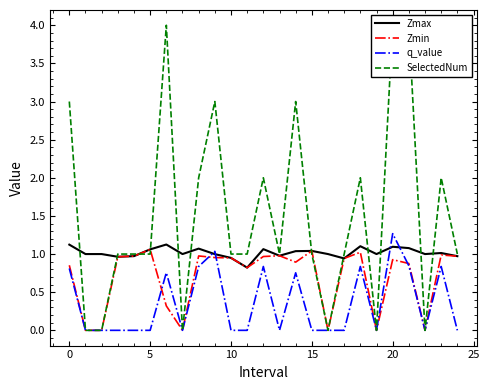

True or false: SelectedNum has more than 1 points higher than both neighbors.

True